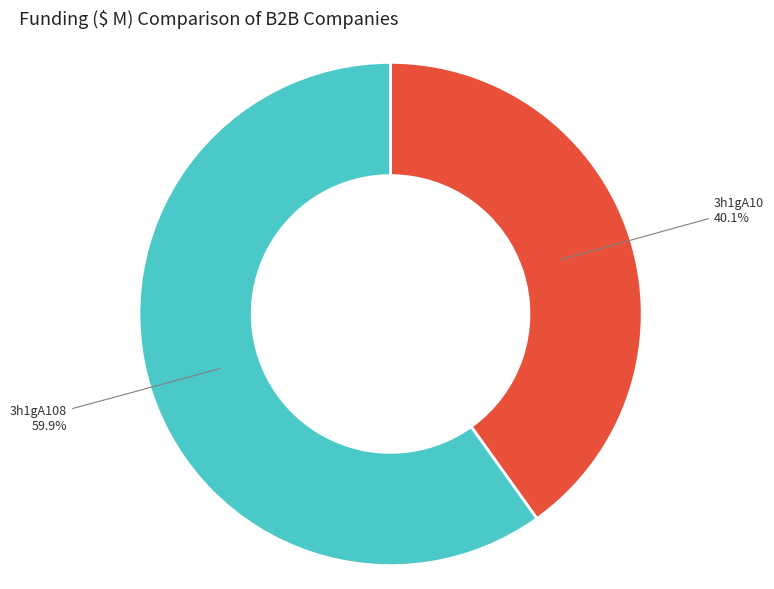

Do 3h1gA10 and 3h1gA108 together represent more than half of the pie?

Yes